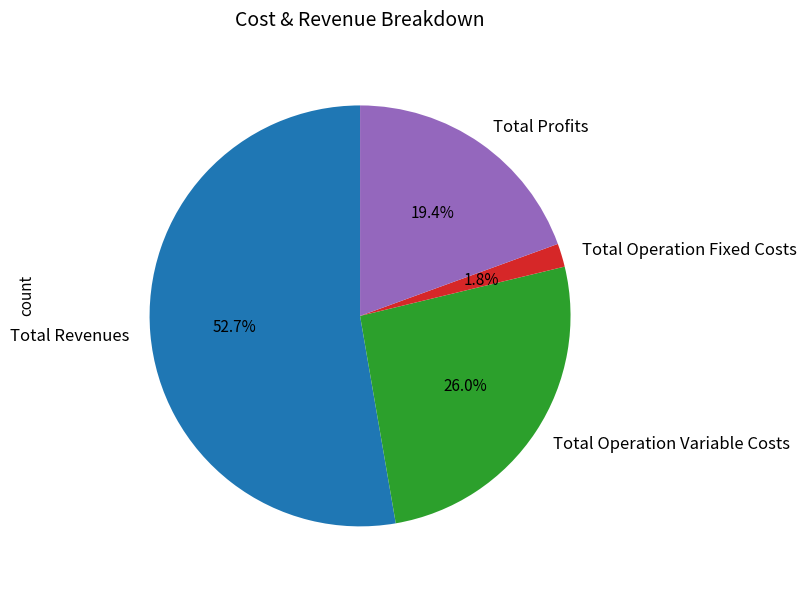

To the nearest percent, what is the difference between the Total Operation Variable Costs and Total Revenues slice percentages?

27%